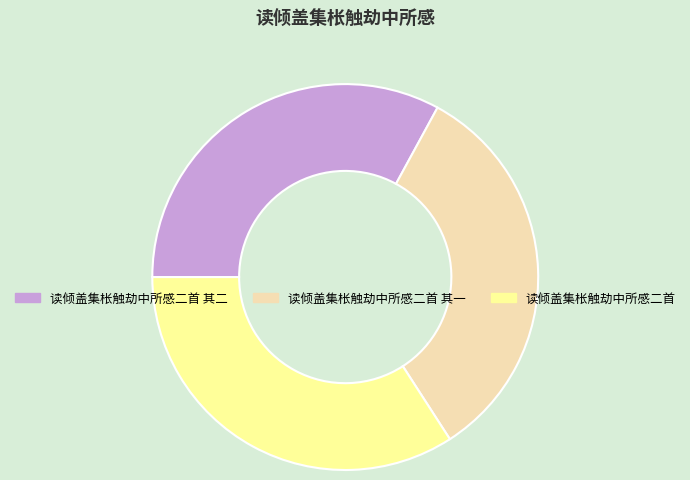

The 读倾盖集枨触劫中所感二首 其二 slice represents 39% of the pie. True or false?

False